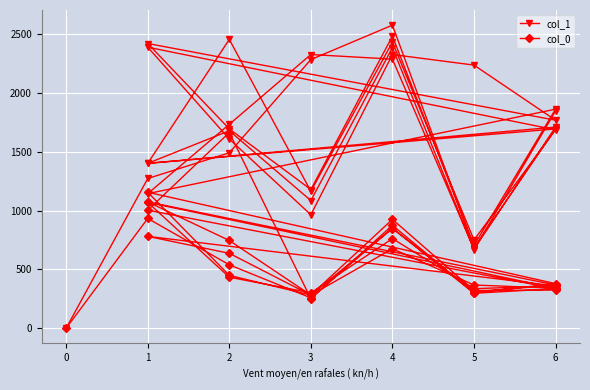

True or false: col_0 and col_1 intersect in this chart.

False